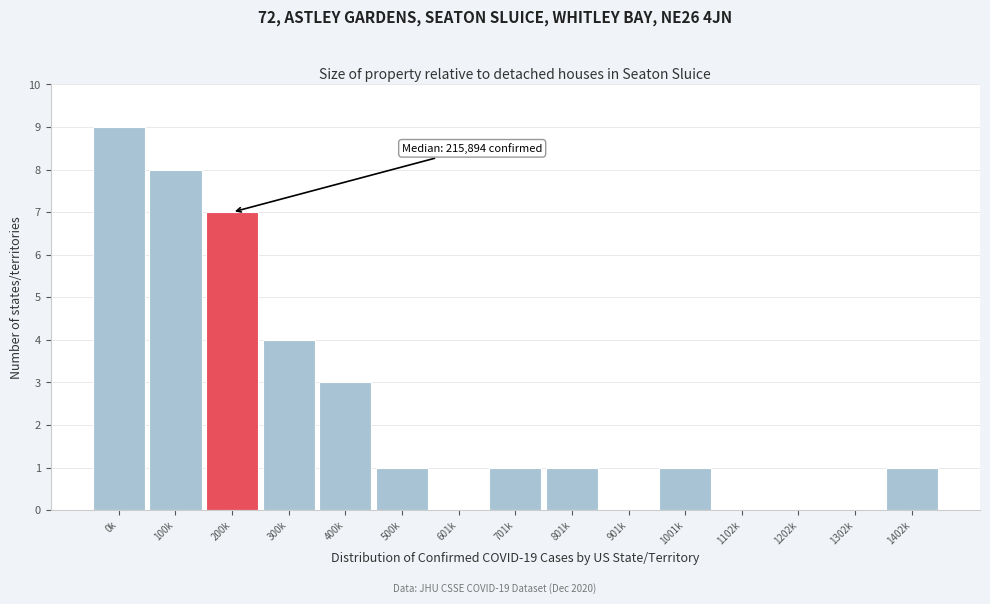

Reading right to left, transcribe all the data shown in this chart.

1402k=1	1302k=0	1202k=0	1102k=0	1001k=1	901k=0	801k=1	701k=1	601k=0	500k=1	400k=3	300k=4	200k=7	100k=8	0k=9